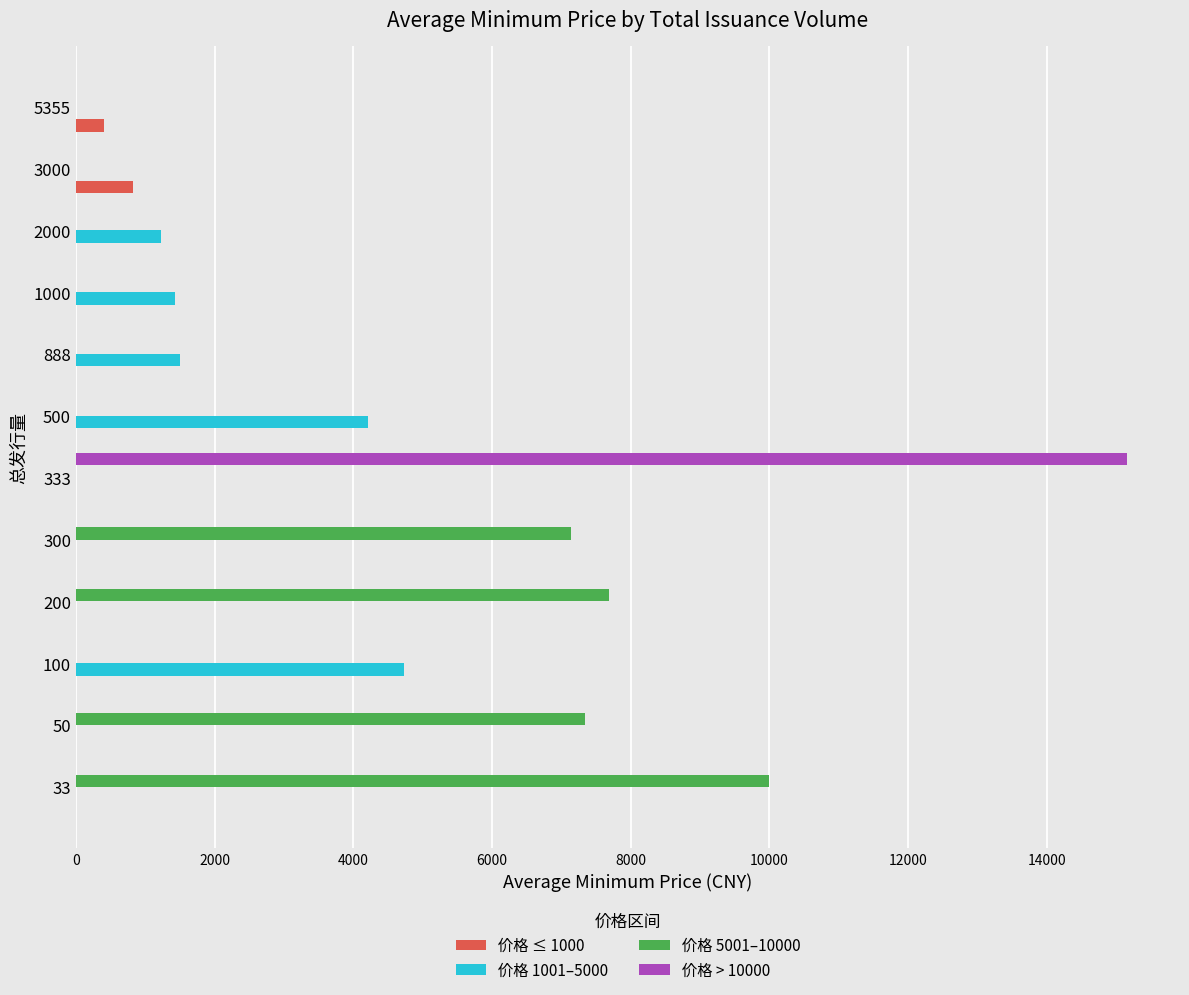

The value of 价格 > 10000 at 500 is -5883.1. True or false?

False